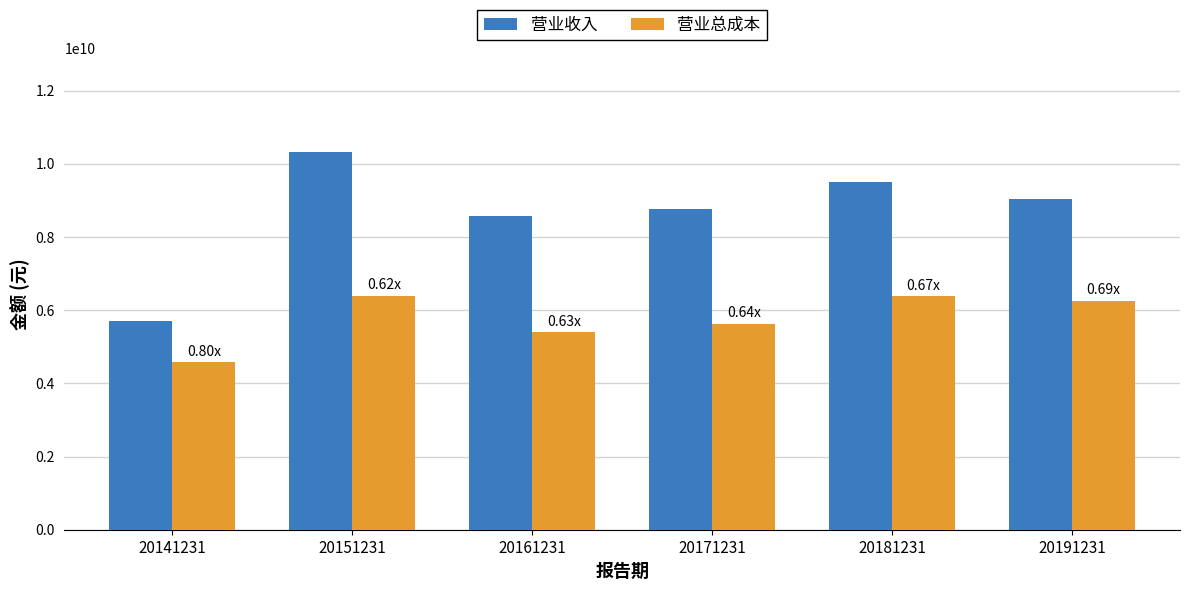

What is the spread (max minus min) of values at 20191231?

2793893231.1